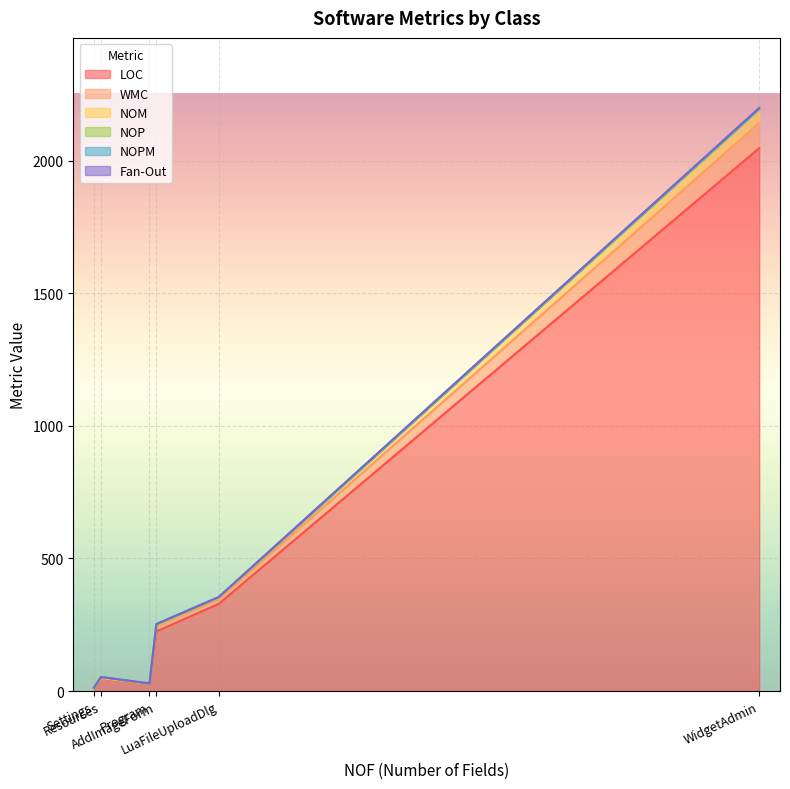

What are all the series names shown in the legend?

LOC, WMC, NOM, NOP, NOPM, Fan-Out